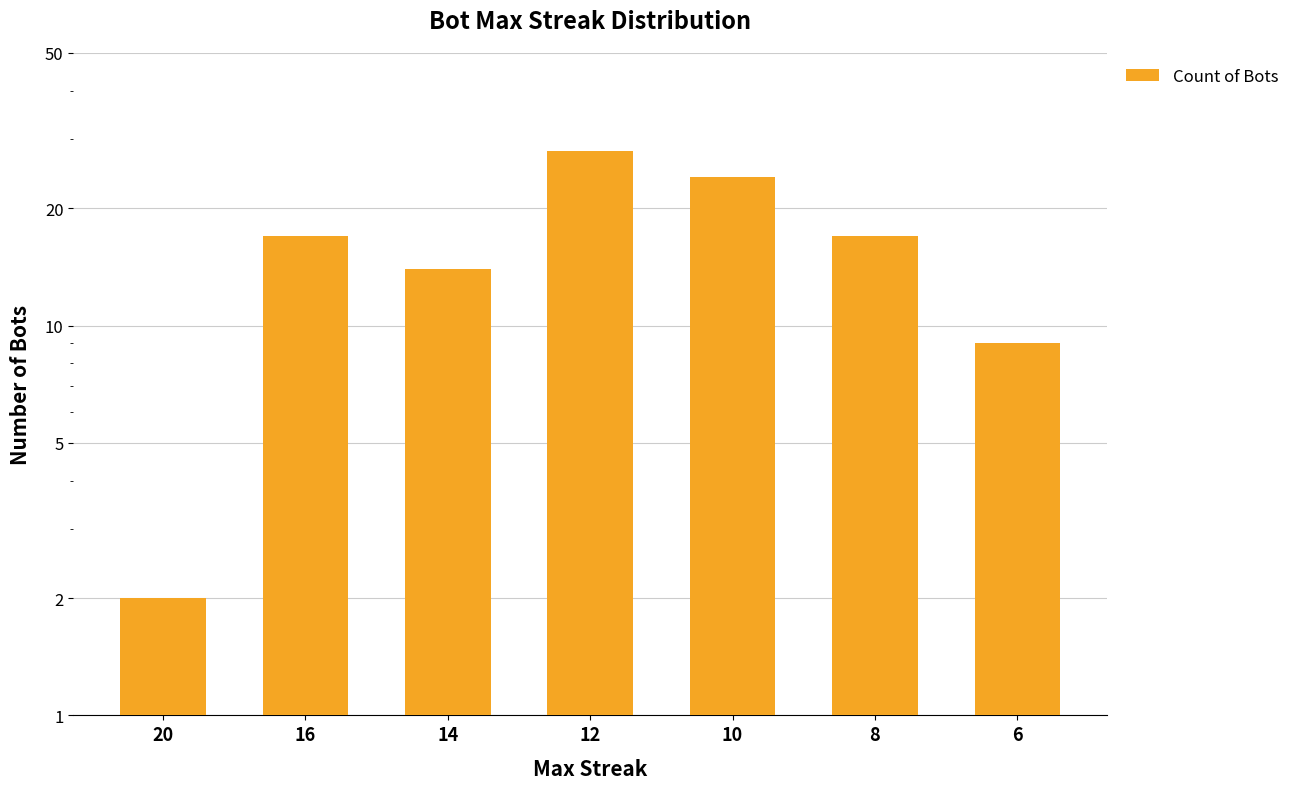

The chart shows a value of 4 at 6. True or false?

False